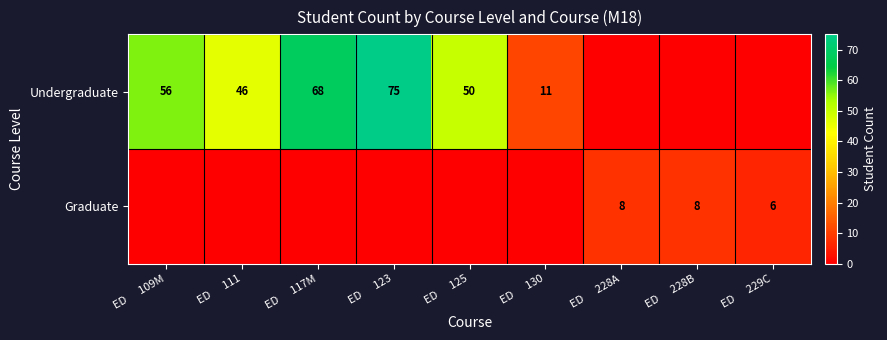

What is the difference between the highest and lowest values at ED      130?

11